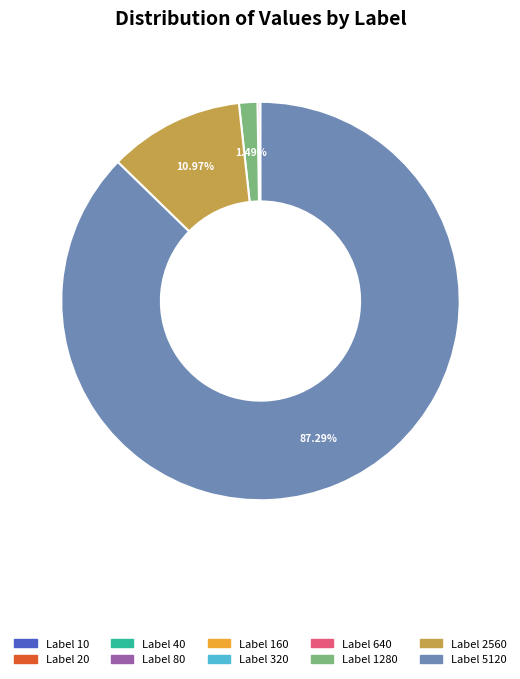

Is there a majority slice in this chart?

Yes